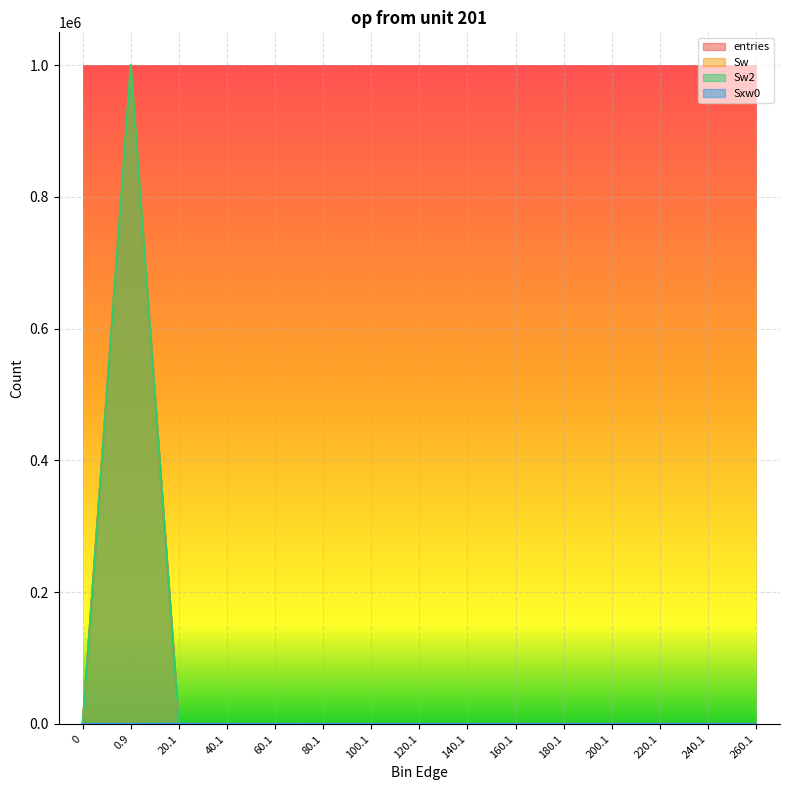

Where is the first local maximum for entries?

0.9